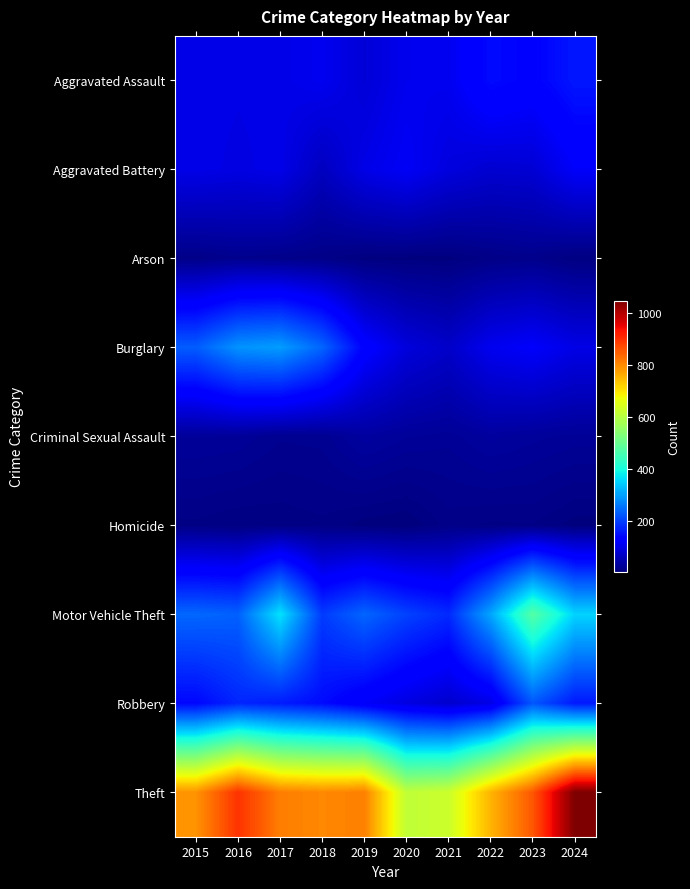

What is the smallest value displayed?

2